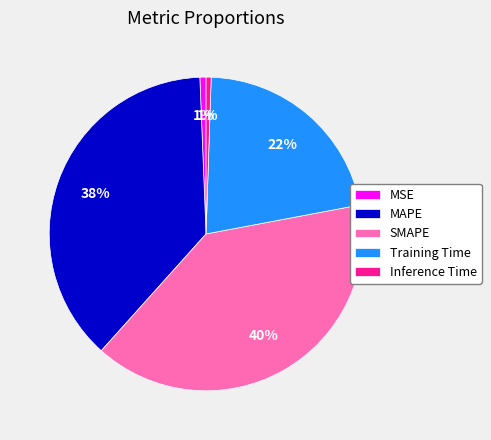

To the nearest percent, what is the average slice percentage?

20%